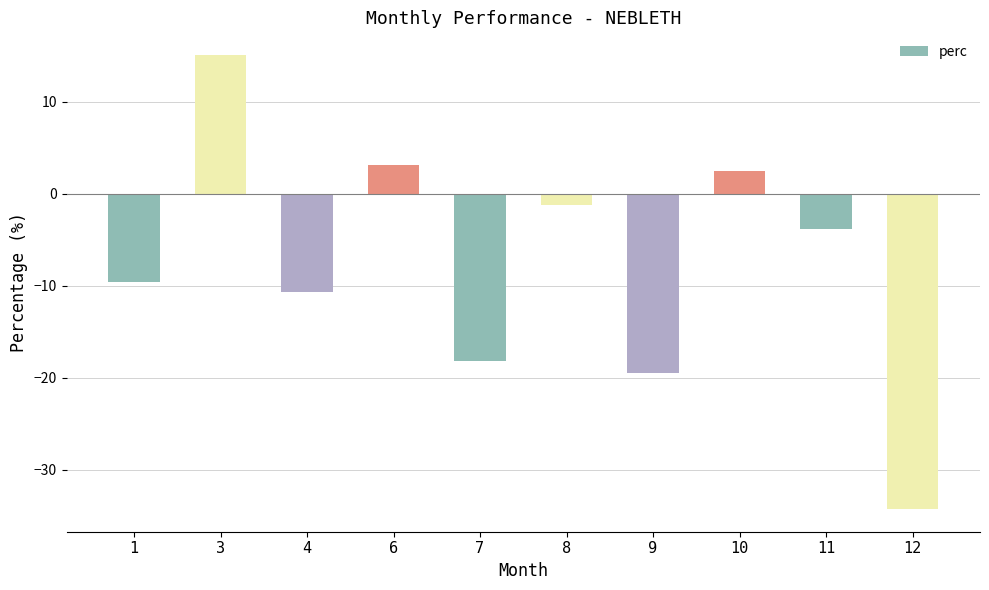

True or false: the data shows -15.5 at 1.

False